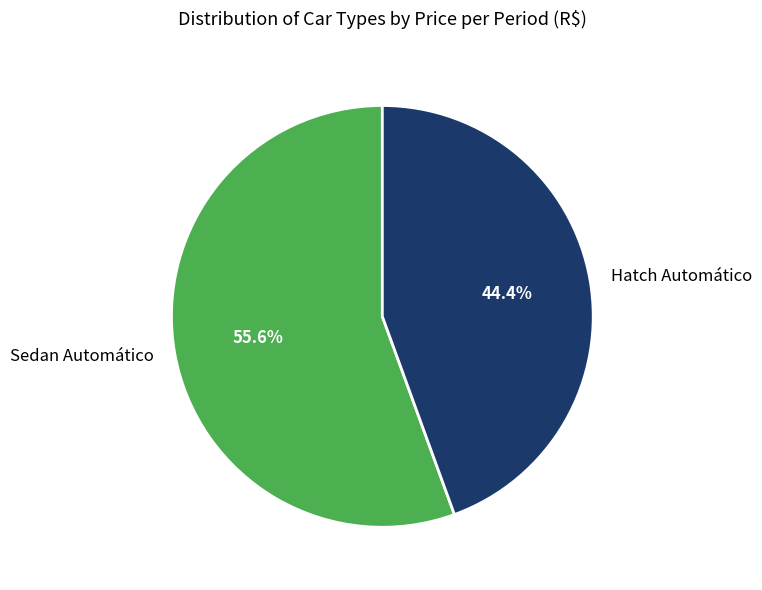

Is there any slice that represents more than half of the pie?

Yes